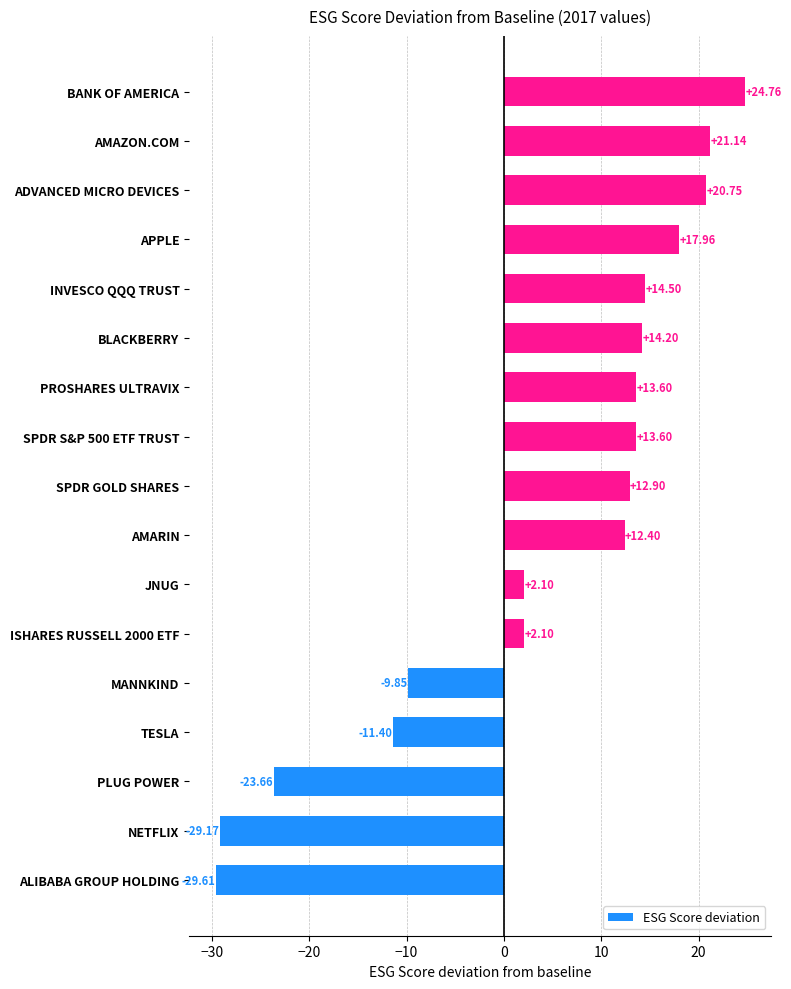

How many categories are shown in the chart?

17